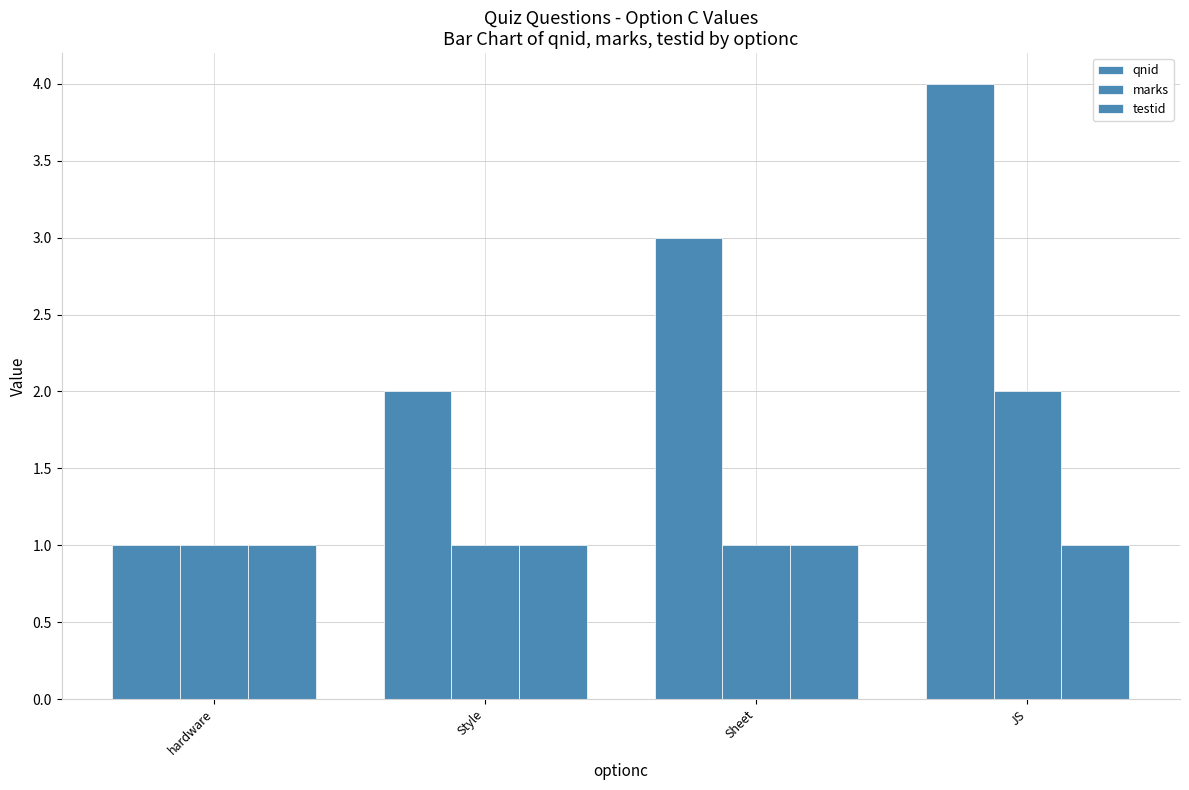

Read the qnid value at hardware.

1